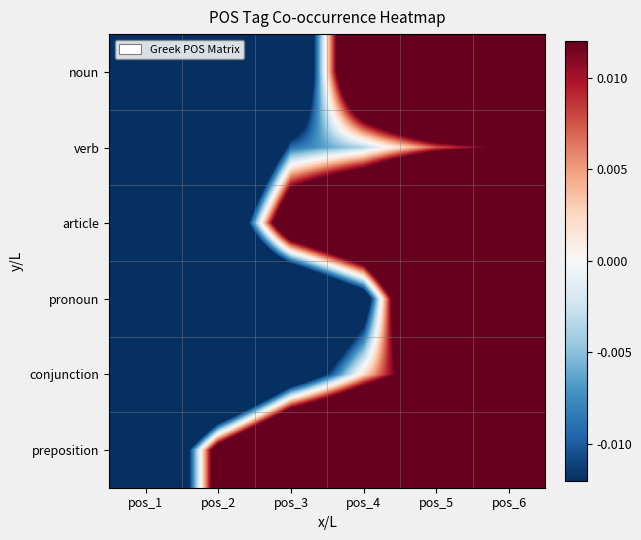

Between pos_1 and pos_6, which series saw the biggest shift?

noun